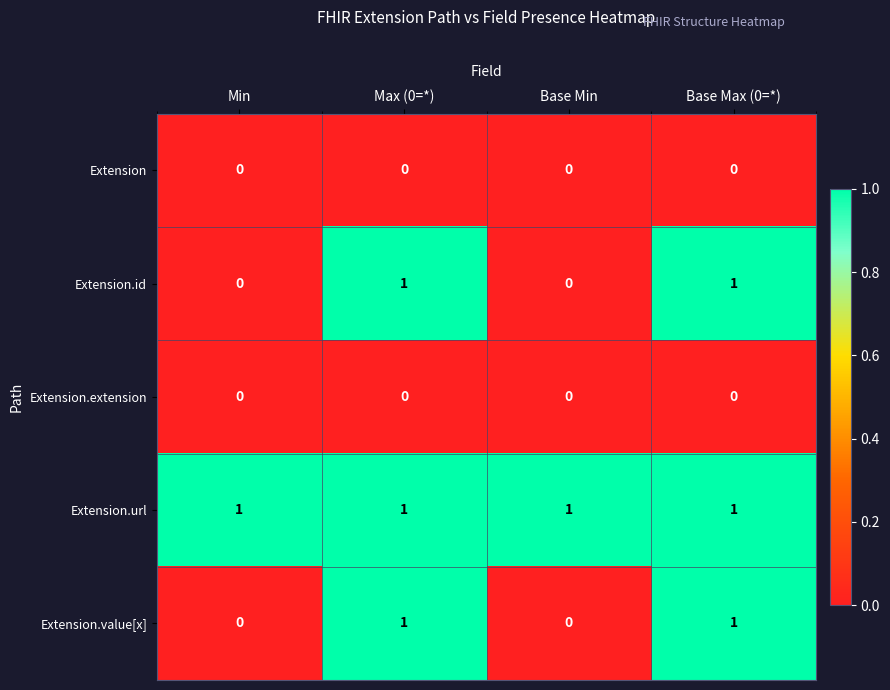

What is the total value across all series at Min?

1